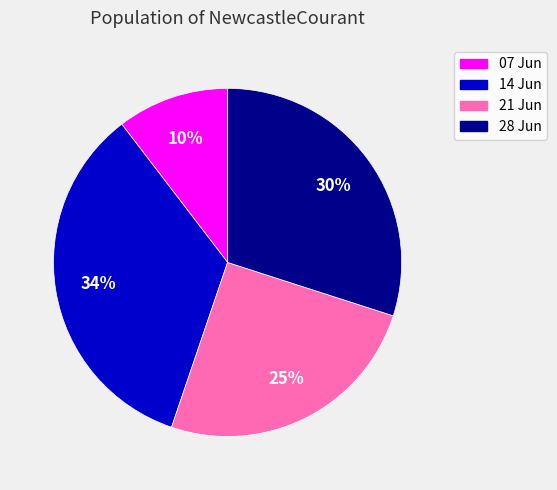

Count the number of slices in the pie.

4